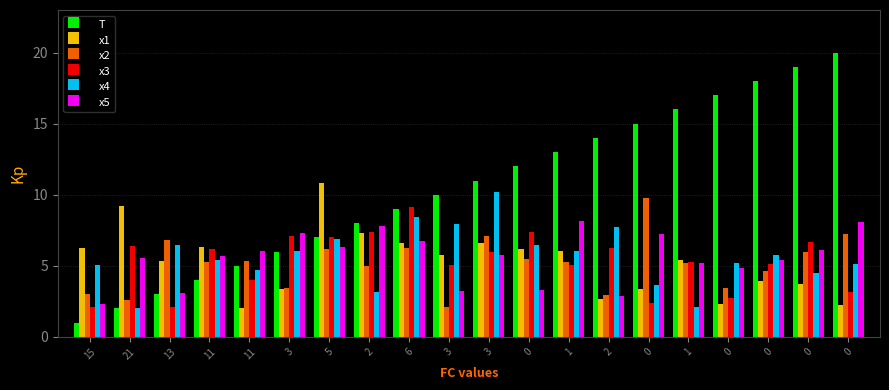

What are all the series names shown in the legend?

T, x1, x2, x3, x4, x5